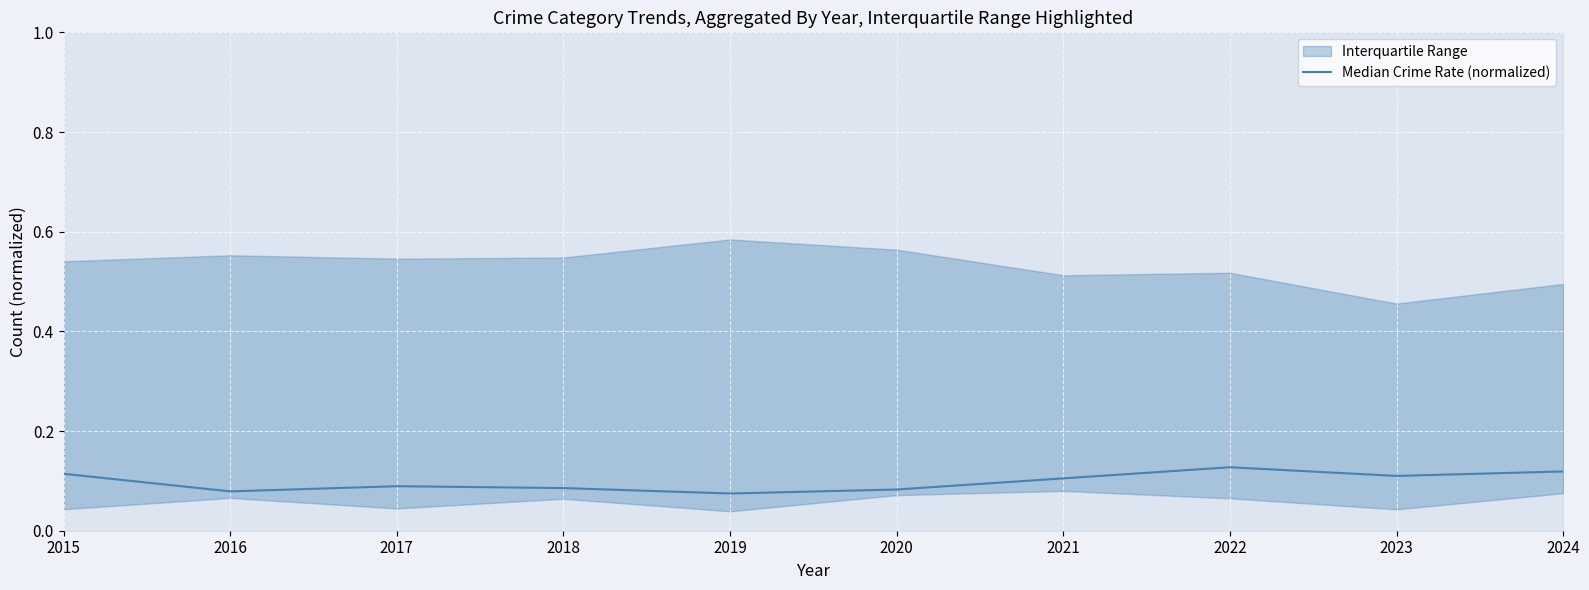

The chart shows a value of 0.1 at 2019. True or false?

False